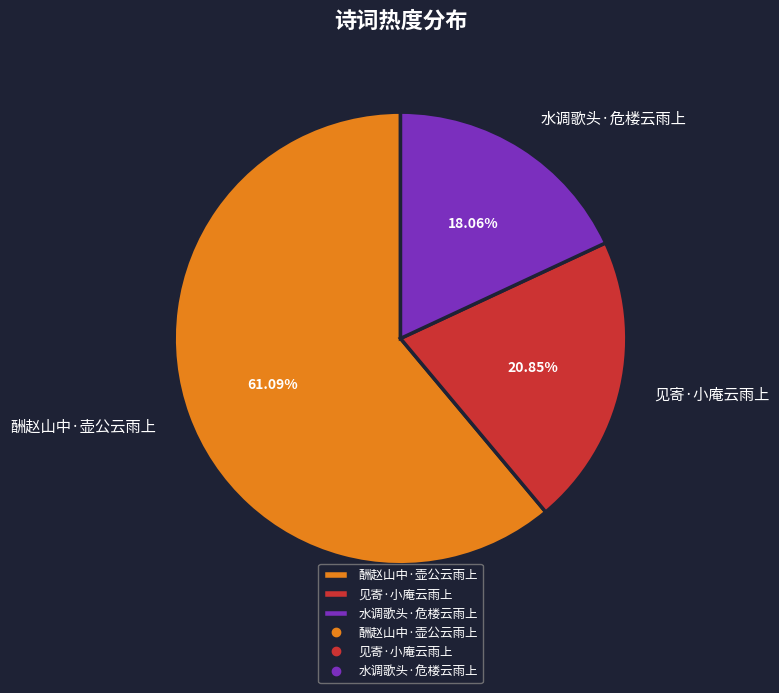

Between 水调歌头·危楼云雨上 and 见寄·小庵云雨上, which is larger?

见寄·小庵云雨上